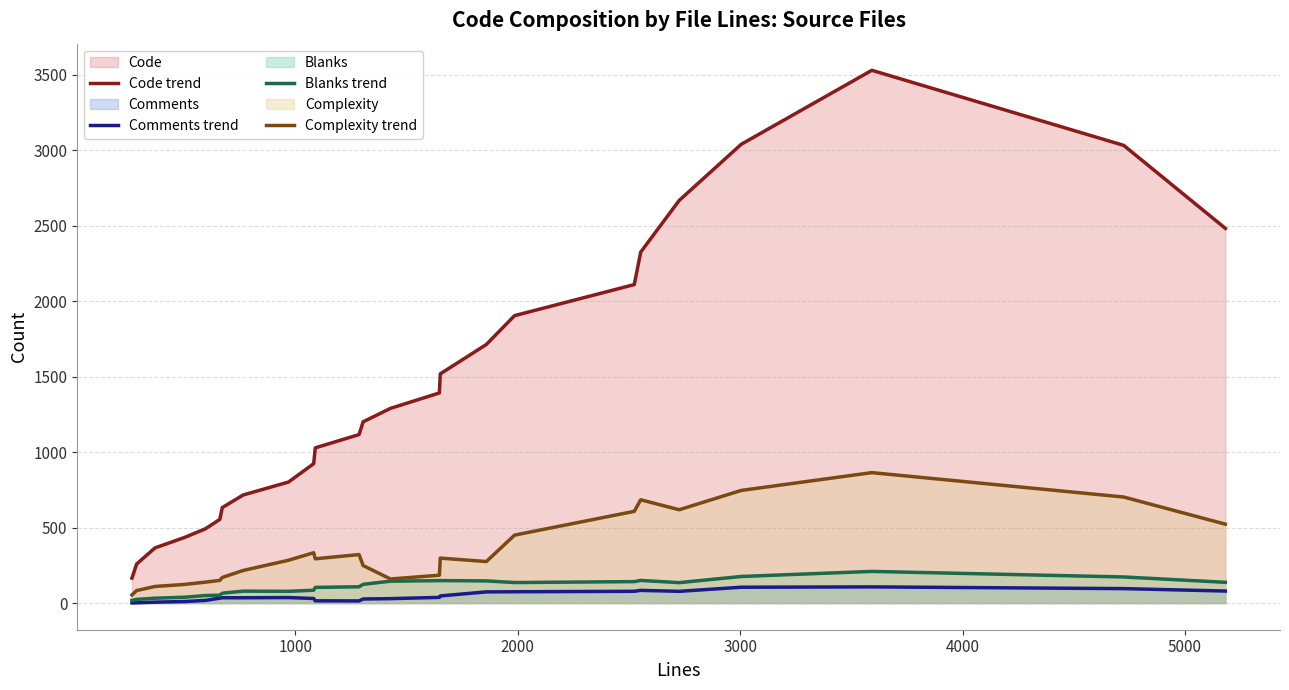

Which series has the largest total across all categories?

Code trend